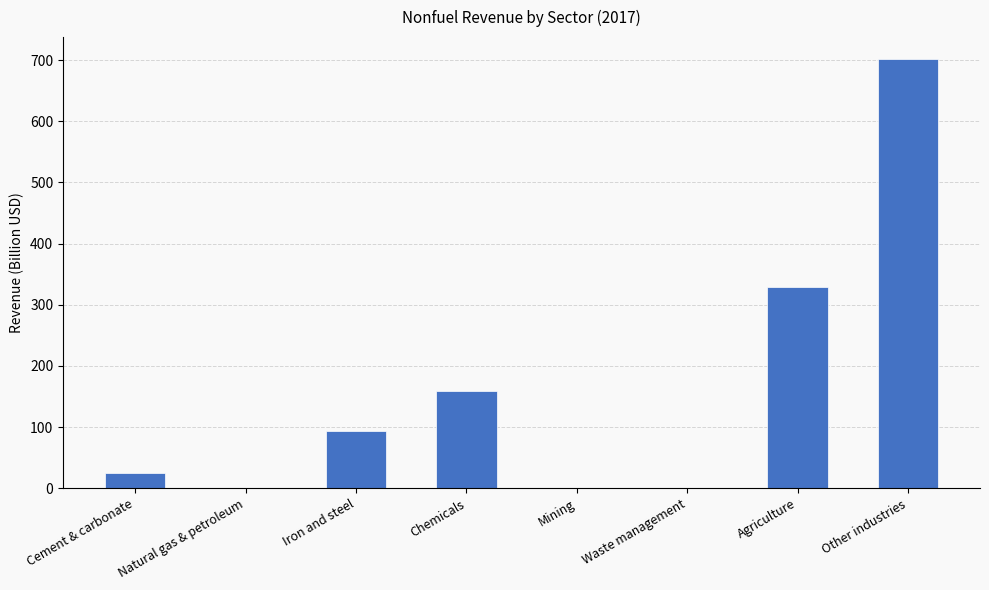

At which category does the chart reach its peak across all series?

Other industries